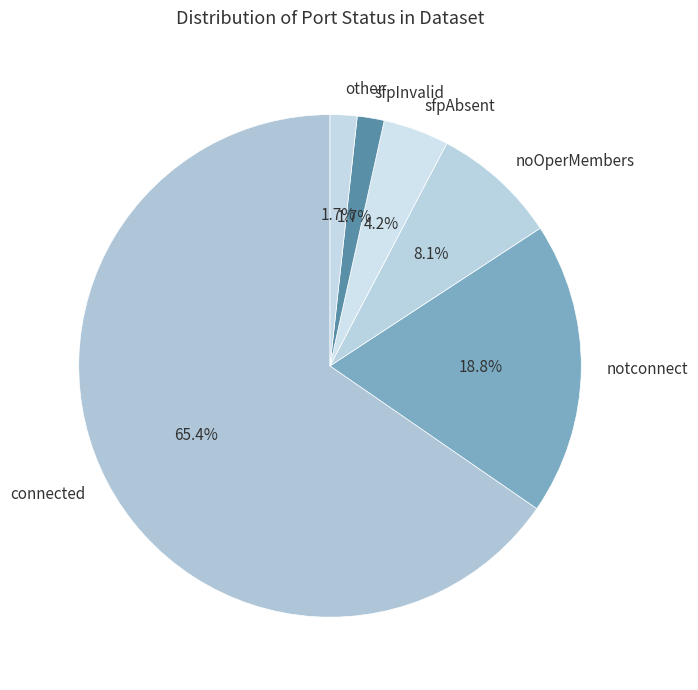

What portion of the pie excludes sfpAbsent?

95.8%